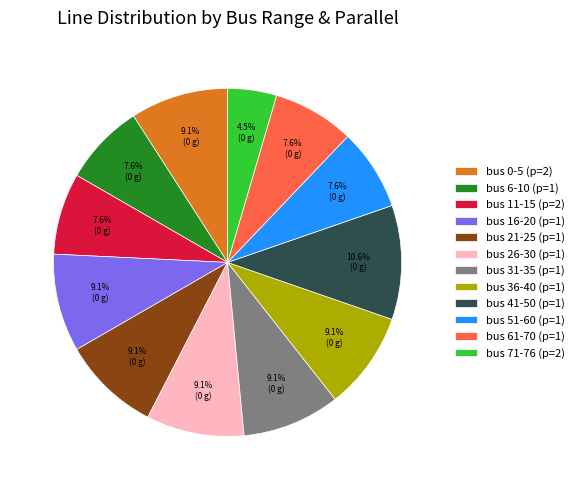

Is there a majority slice in this chart?

No